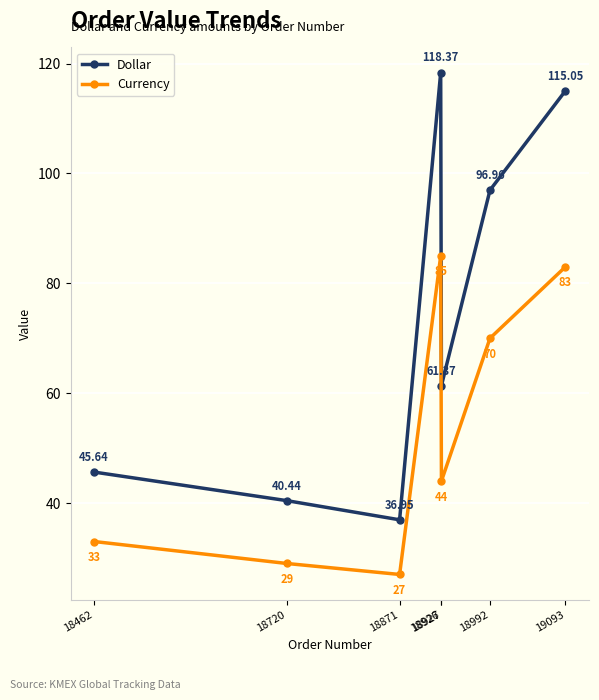

Between 18871 and 18992, which series saw the biggest shift?

Dollar